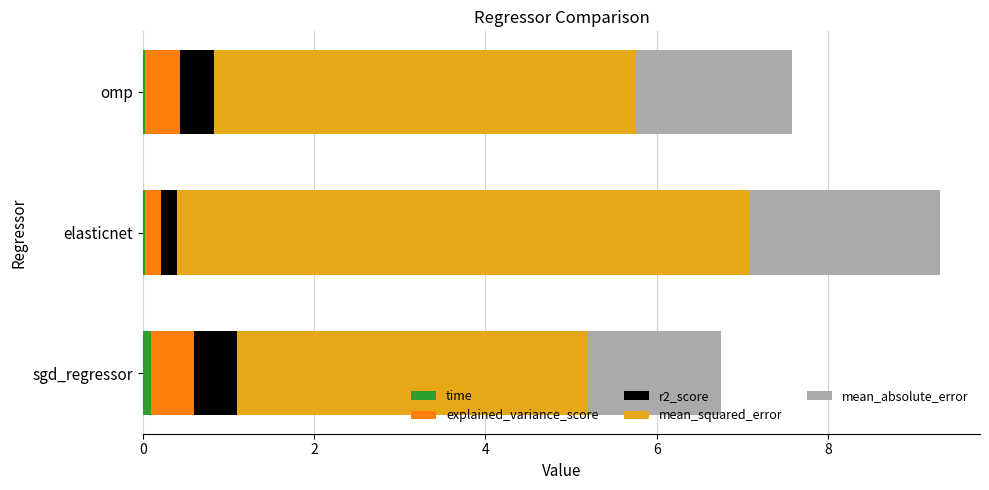

At which category is the sum across all series the highest?

elasticnet